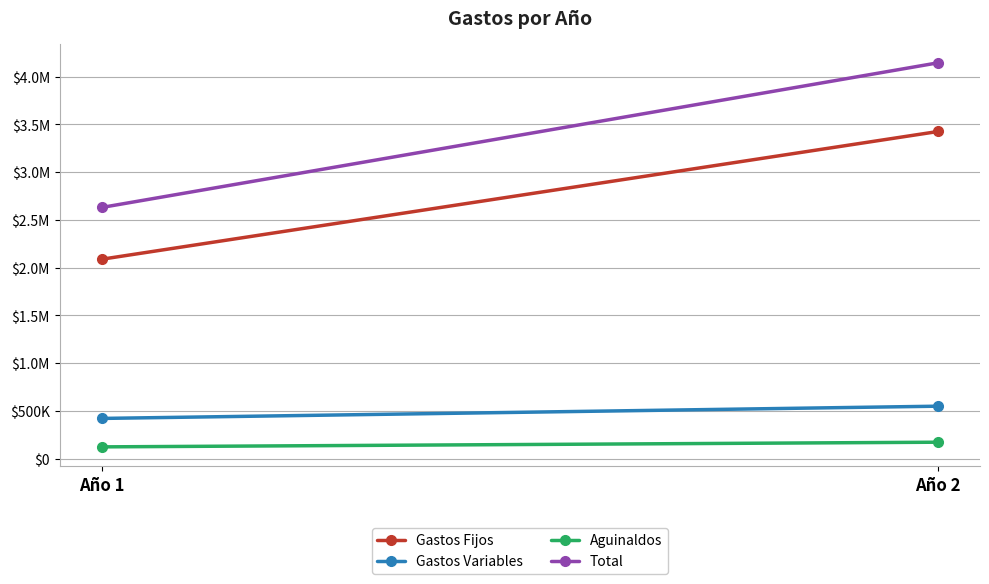

Reading left to right, what are all the values shown in this chart?

Gastos Fijos: 2086920	3425265
Gastos Variables: 420000	548250
Aguinaldos: 122168	171035
Total: 2629088	4144550